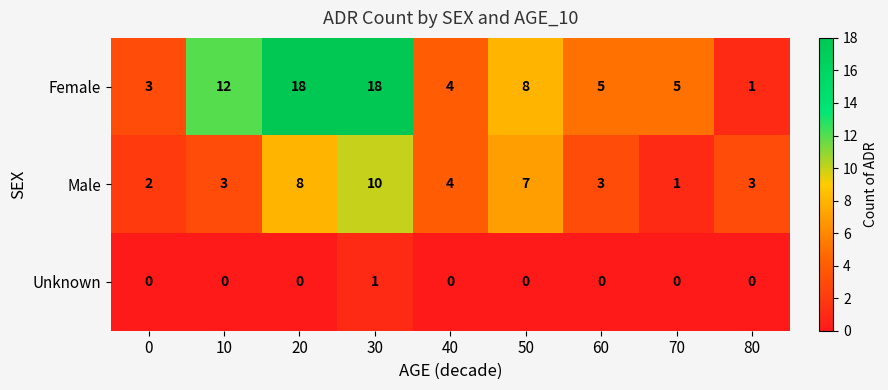

Reading left to right, transcribe all the data shown in this chart.

Female: 0=3	10=12	20=18	30=18	40=4	50=8	60=5	70=5	80=1
Male: 0=2	10=3	20=8	30=10	40=4	50=7	60=3	70=1	80=3
Unknown: 0=0	10=0	20=0	30=1	40=0	50=0	60=0	70=0	80=0